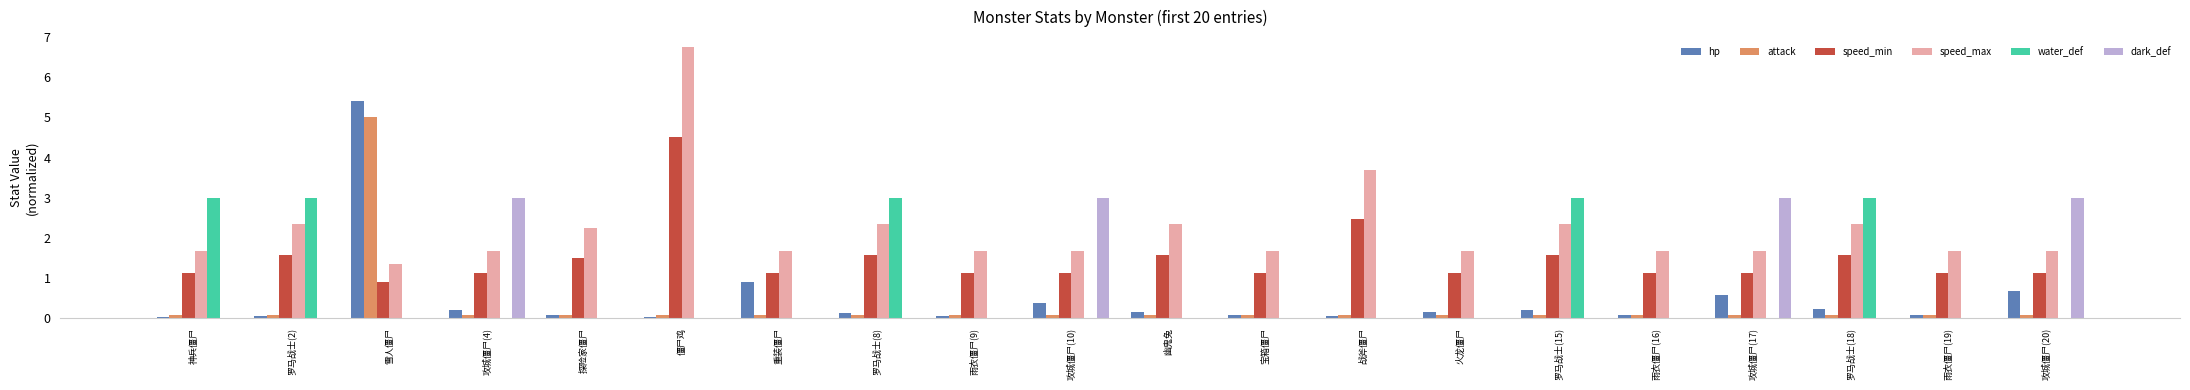

Is the value of water_def at 僵尸鸡 greater than the value of speed_min at 火龙僵尸?

No